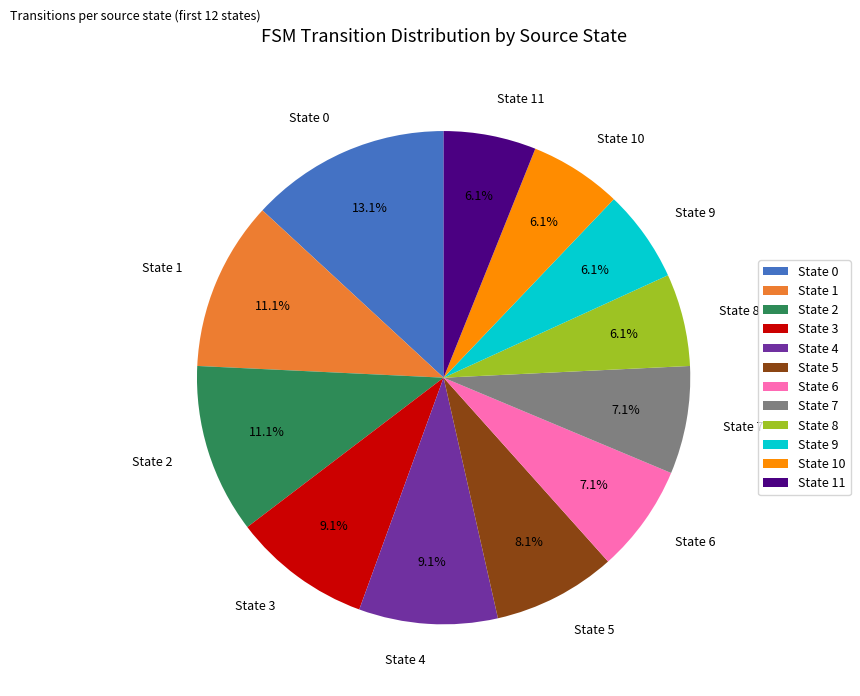

To the nearest percent, what portion does State 6 represent?

7%